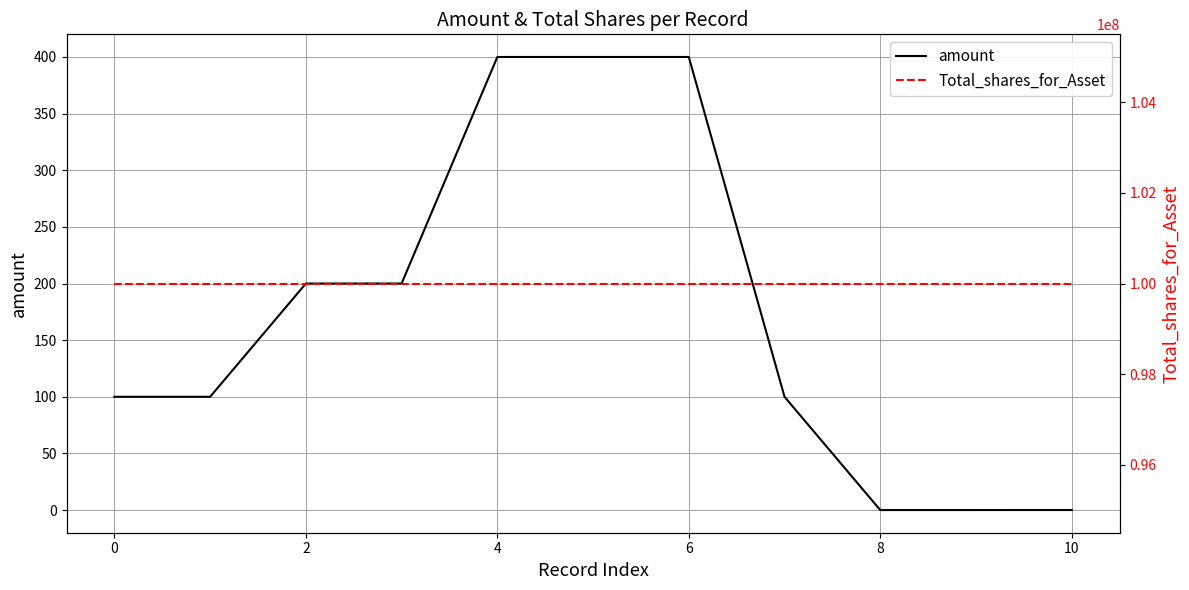

Reading left to right, transcribe all the data shown in this chart.

amount: 100.0	100.0	200.0	200.0	400.0	400.0	400.0	100.0	0.0	0.0	0.0
Total_shares_for_Asset: 100000000.0	100000000.0	100000000.0	100000000.0	100000000.0	100000000.0	100000000.0	100000000.0	100000000.0	100000000.0	100000000.0